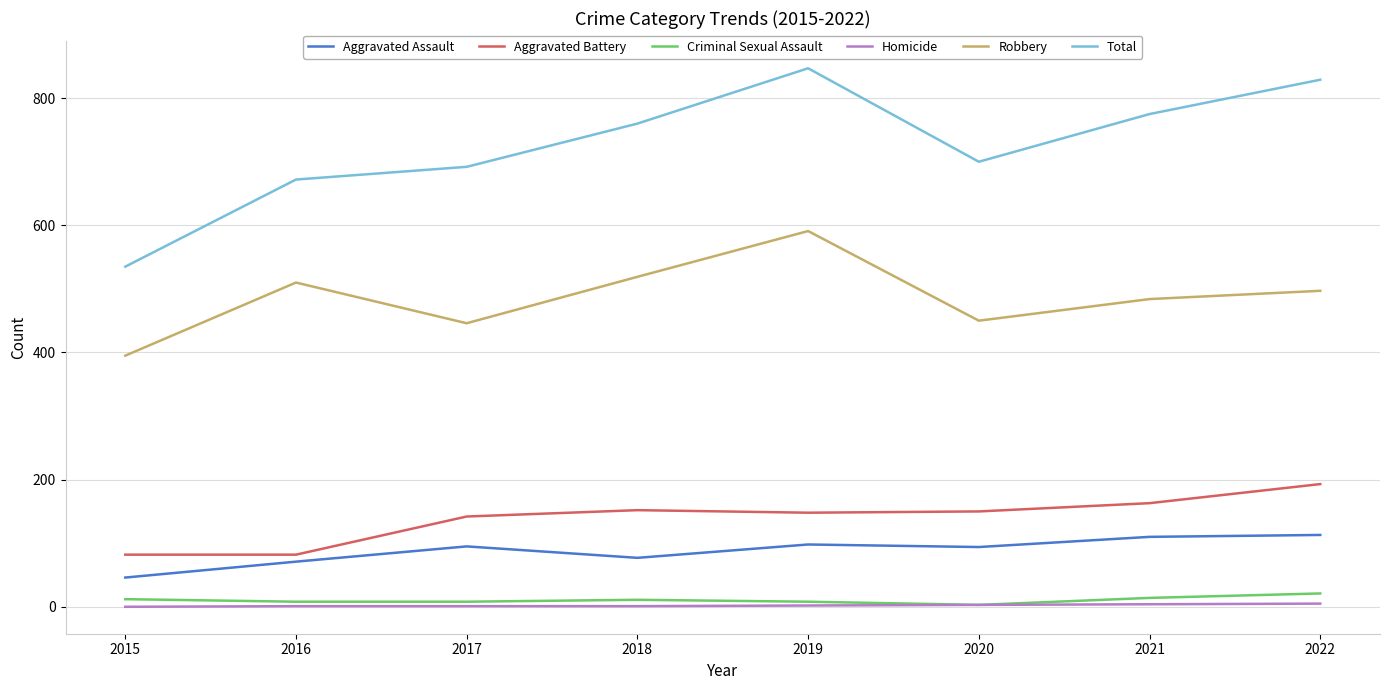

What is the maximum value shown in the chart?

847